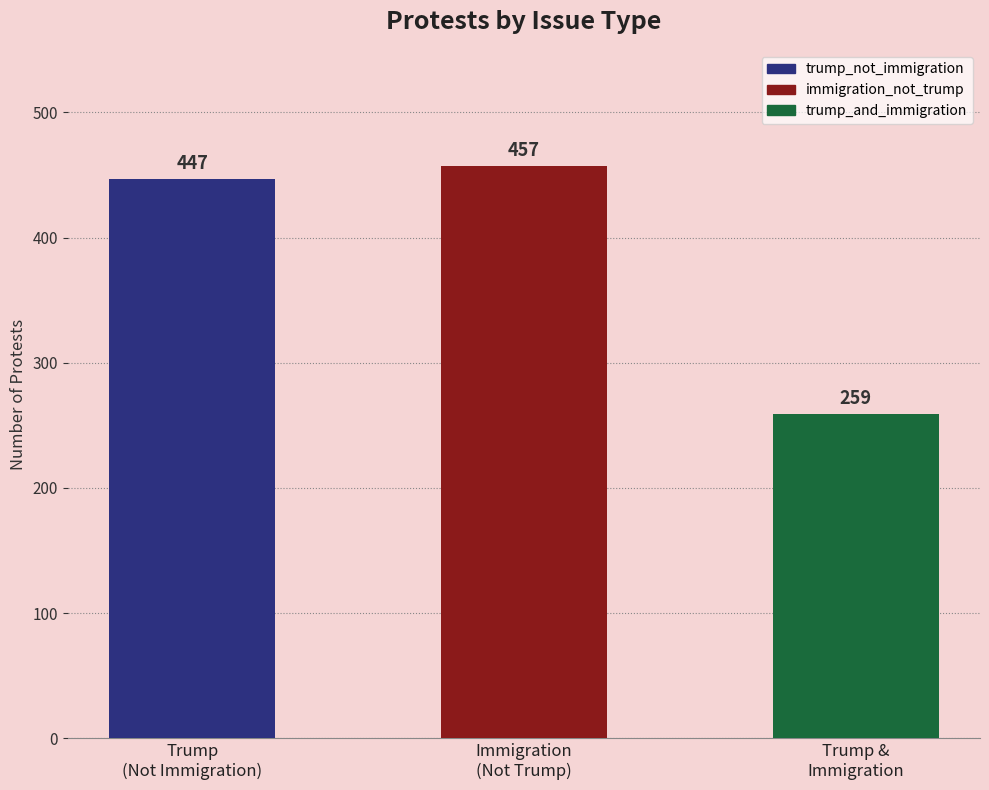

Rank the categories by value from lowest to highest.

trump_and_immigration, trump_not_immigration, immigration_not_trump